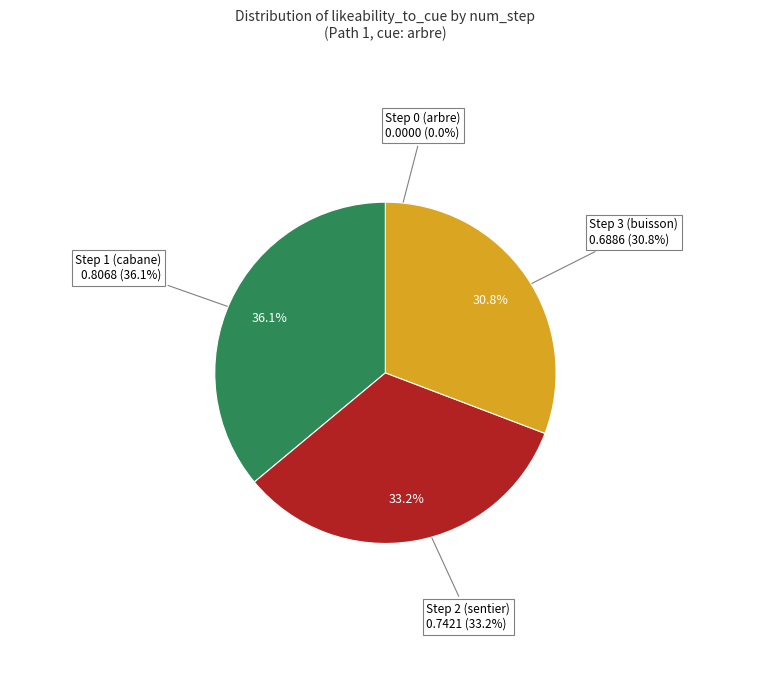

What is the largest slice in the pie chart?

Step 1 (cabane)